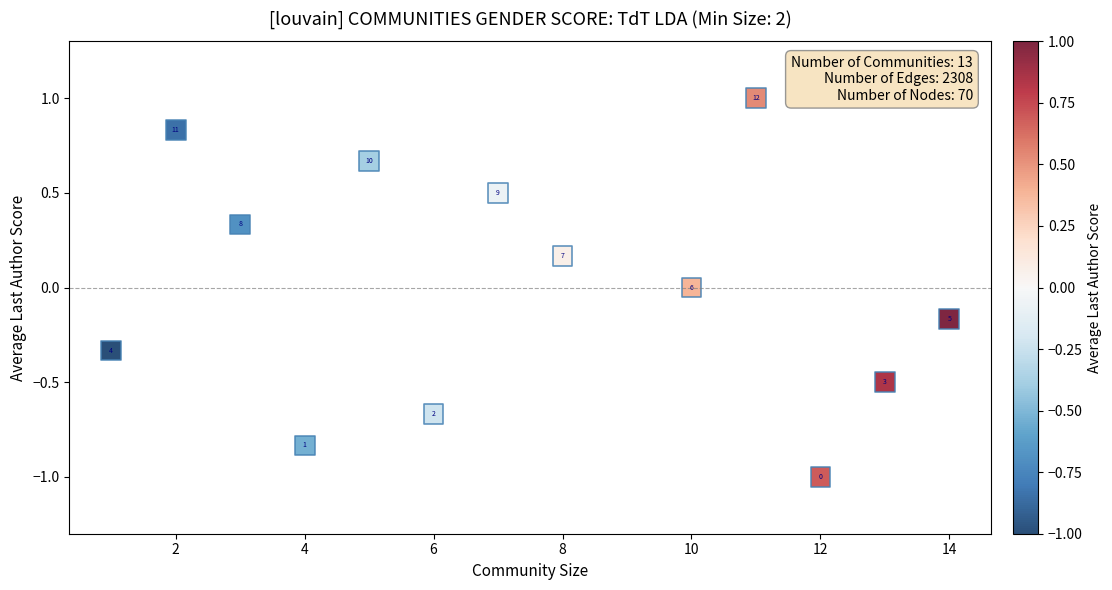

What is the range of Y values (max minus min)?

2.0